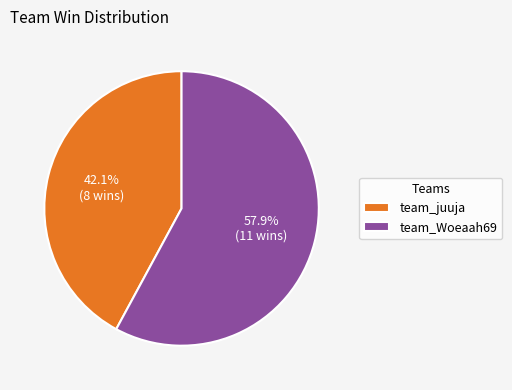

To the nearest percent, what percentage of the pie is team_Woeaah69?

58%